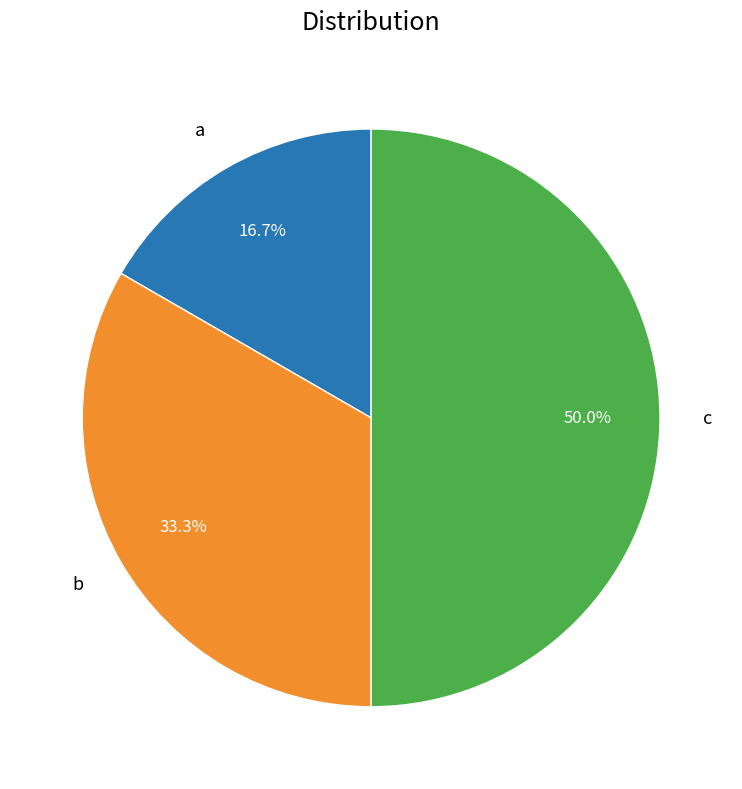

Do c and b together represent more than half of the pie?

Yes